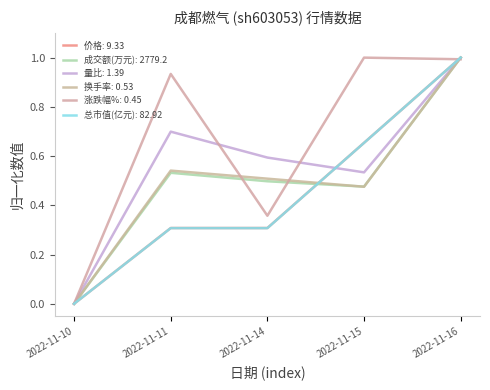

Does the chart display data point markers on the line(s)?

No